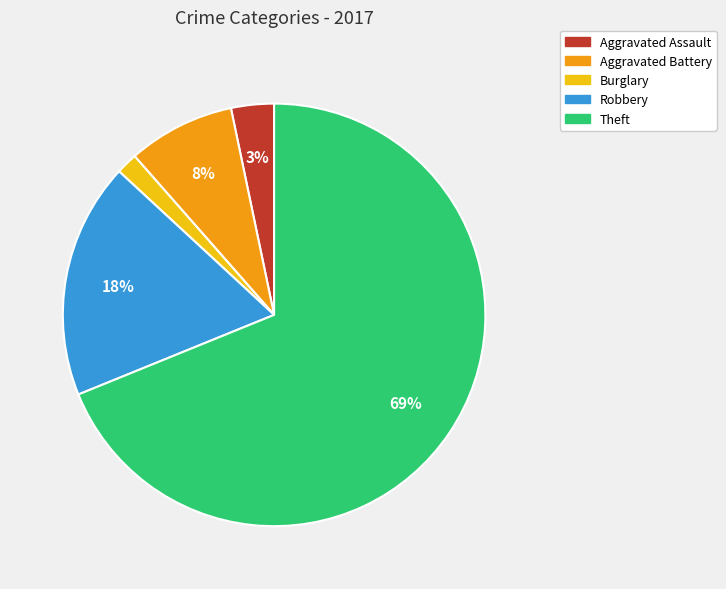

Is it true that Aggravated Assault is 12% of the pie?

False